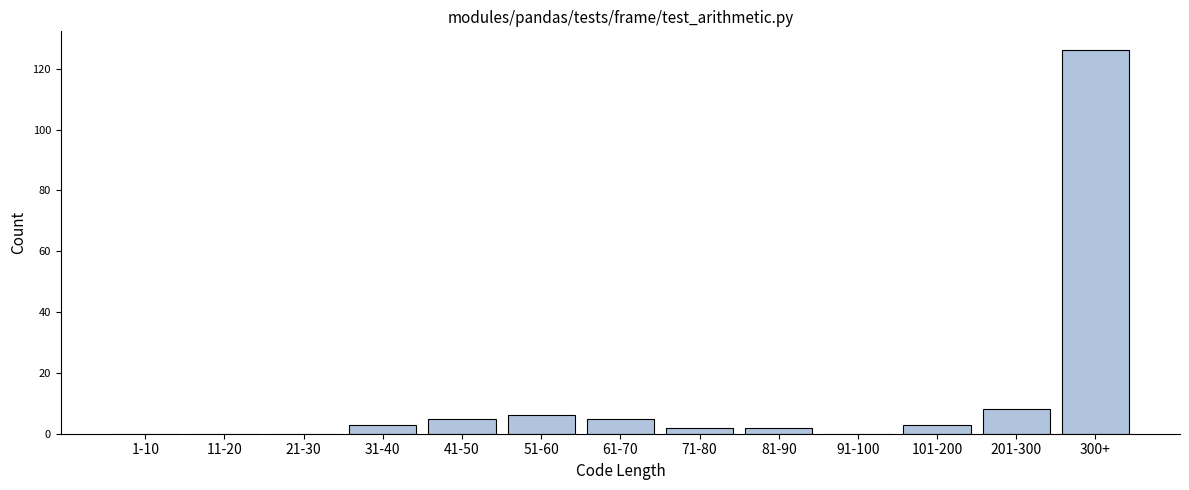

Reading left to right, transcribe all the data shown in this chart.

1-10=0	11-20=0	21-30=0	31-40=3	41-50=5	51-60=6	61-70=5	71-80=2	81-90=2	91-100=0	101-200=3	201-300=8	300+=126